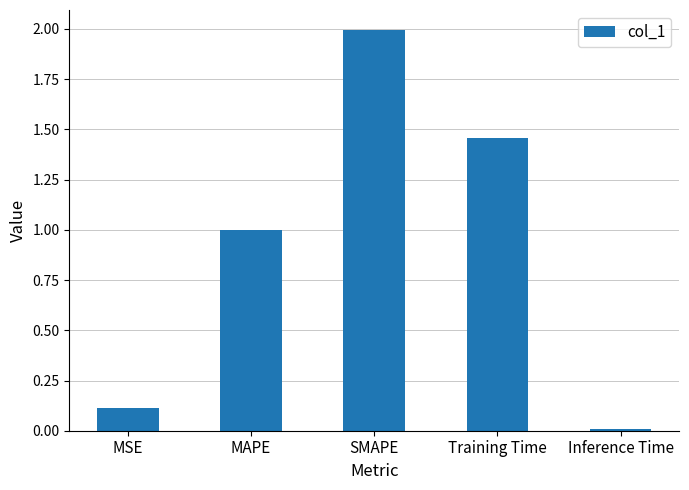

What is the difference between the maximum and minimum values?

2.0